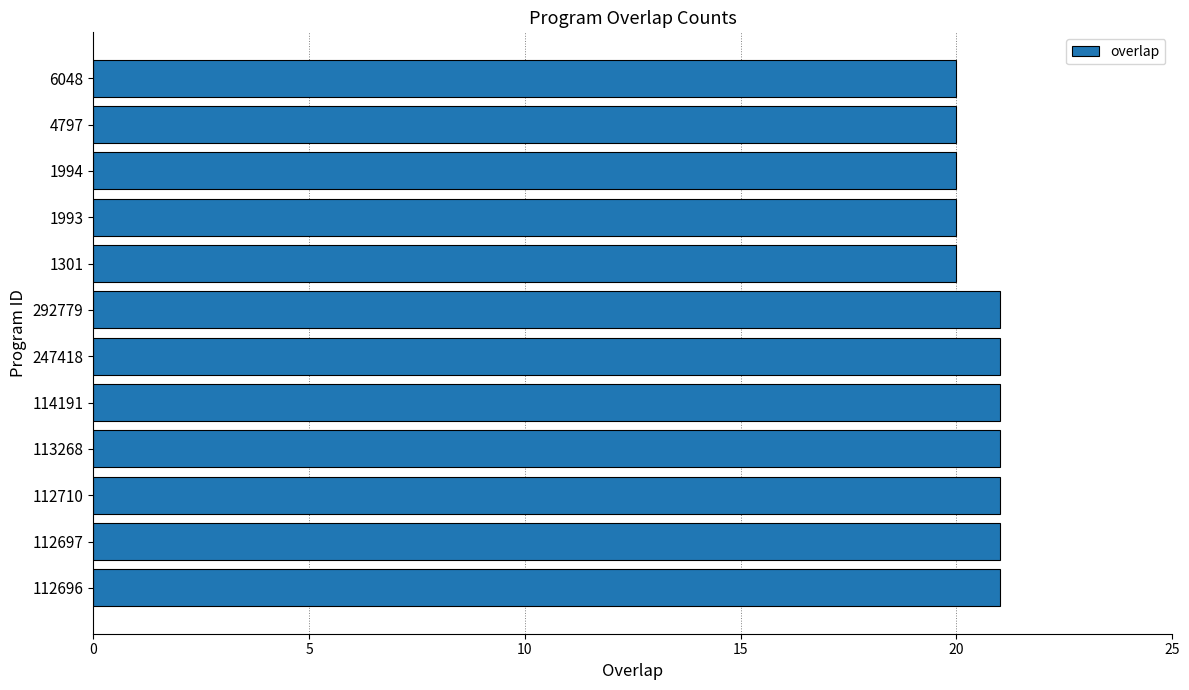

Approximately how many times larger is the value at 1993 compared to 113268?

1.0